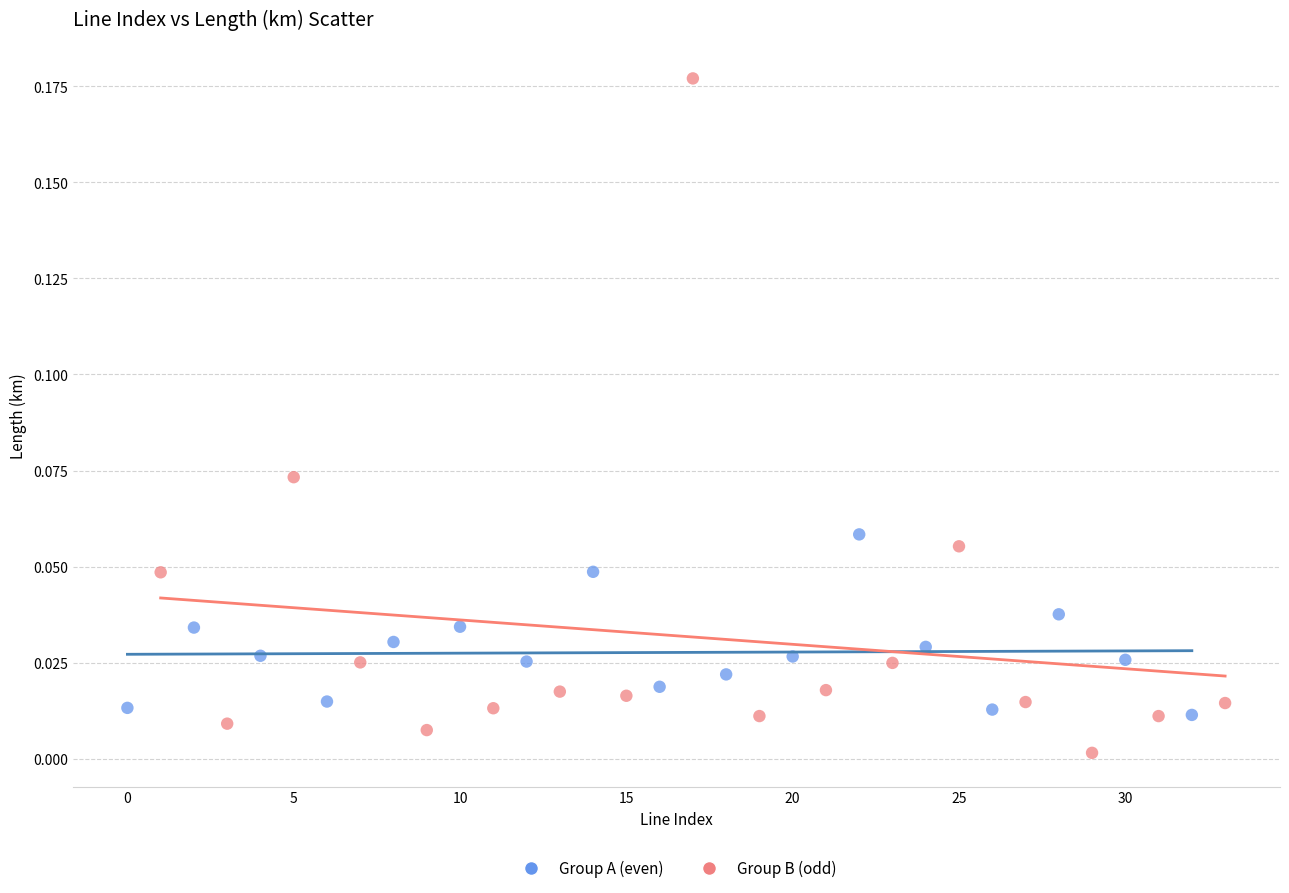

Which series has the widest spread of Y values?

Group B (odd)